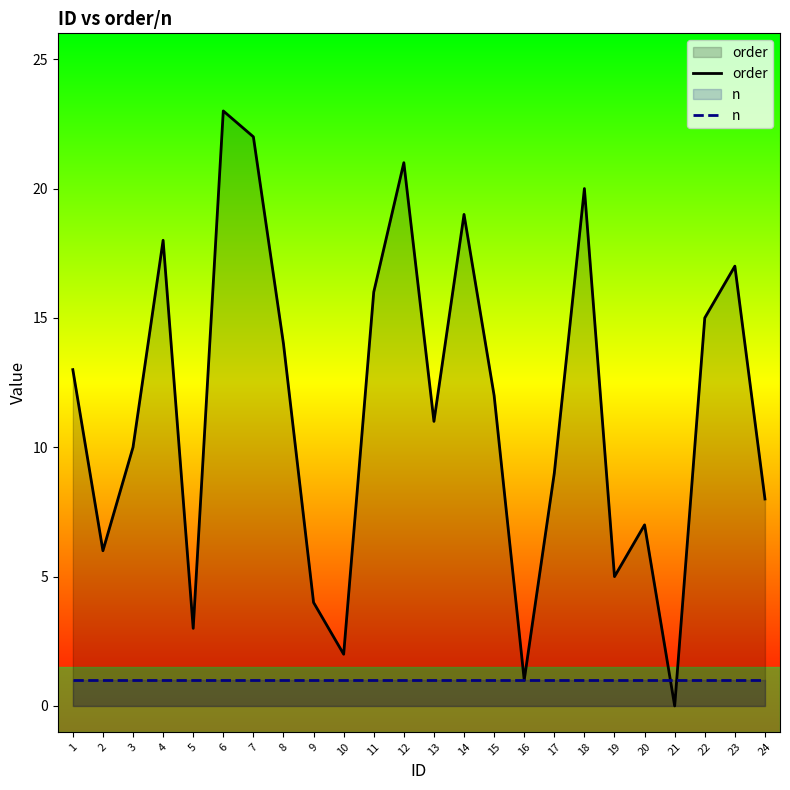

At which category does order reach its first local peak?

4